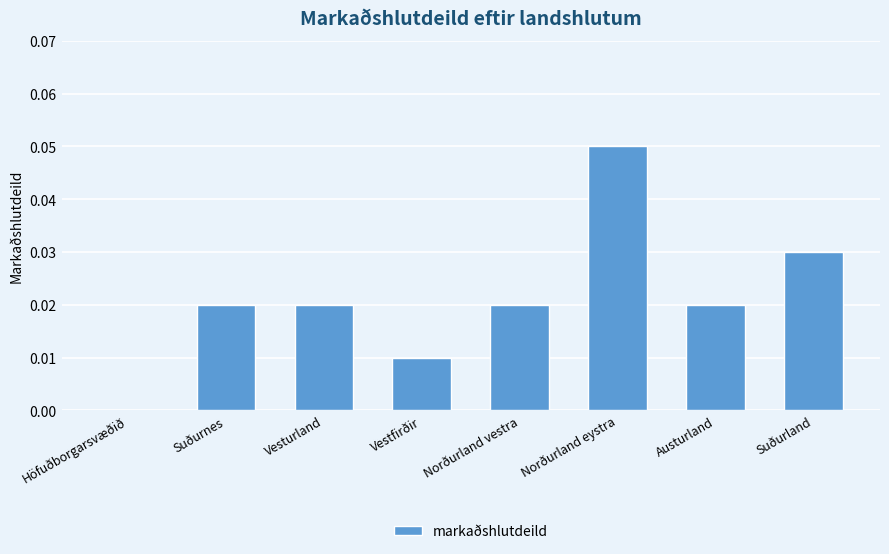

How many series are shown in this chart?

1